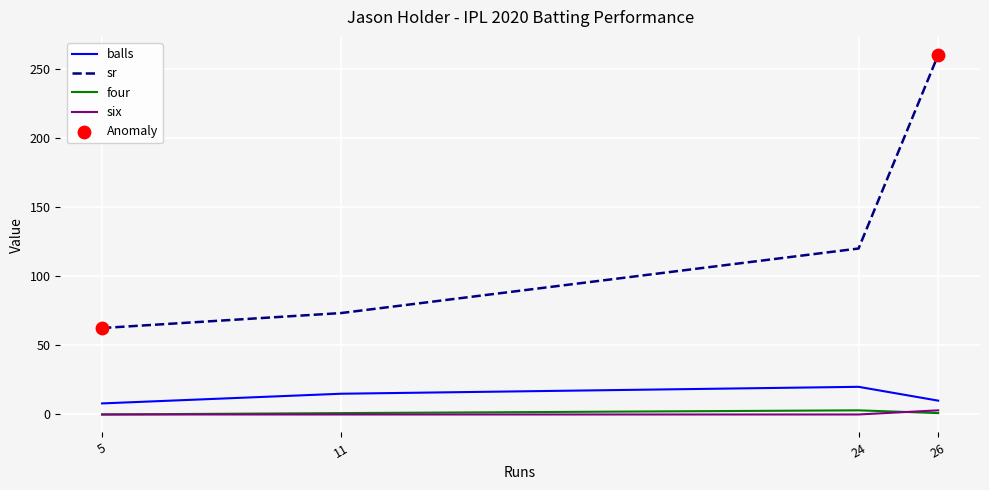

What is the total value across all series at 11?

89.3